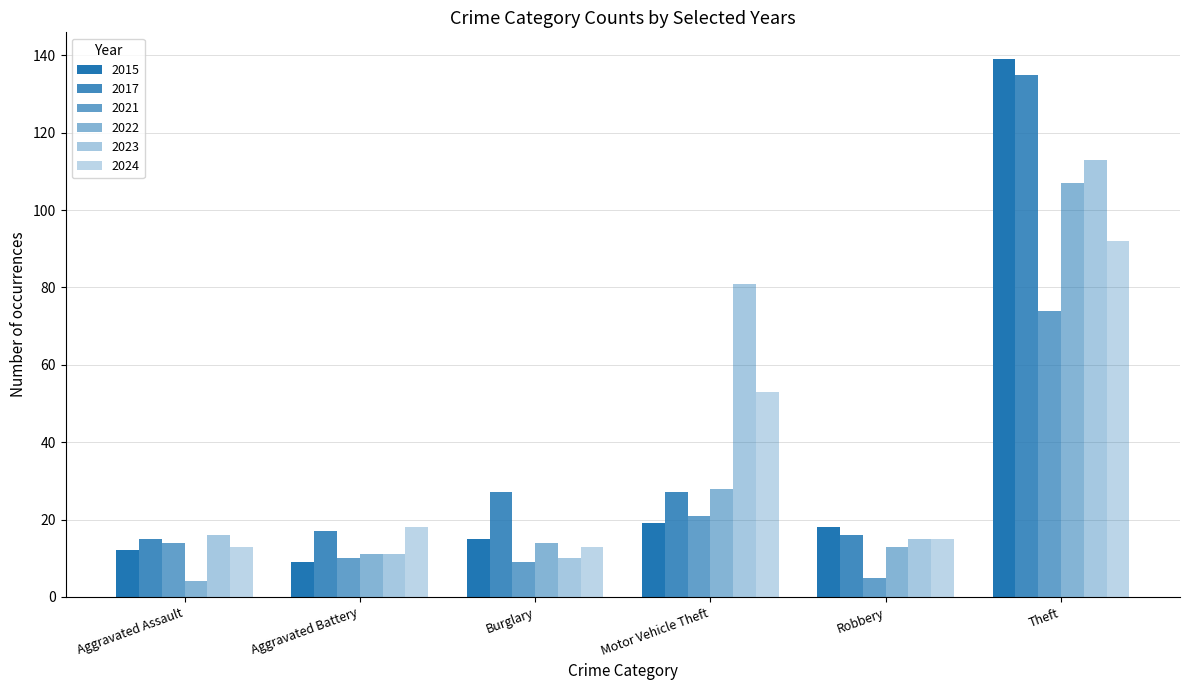

Count the number of data series in this chart.

6